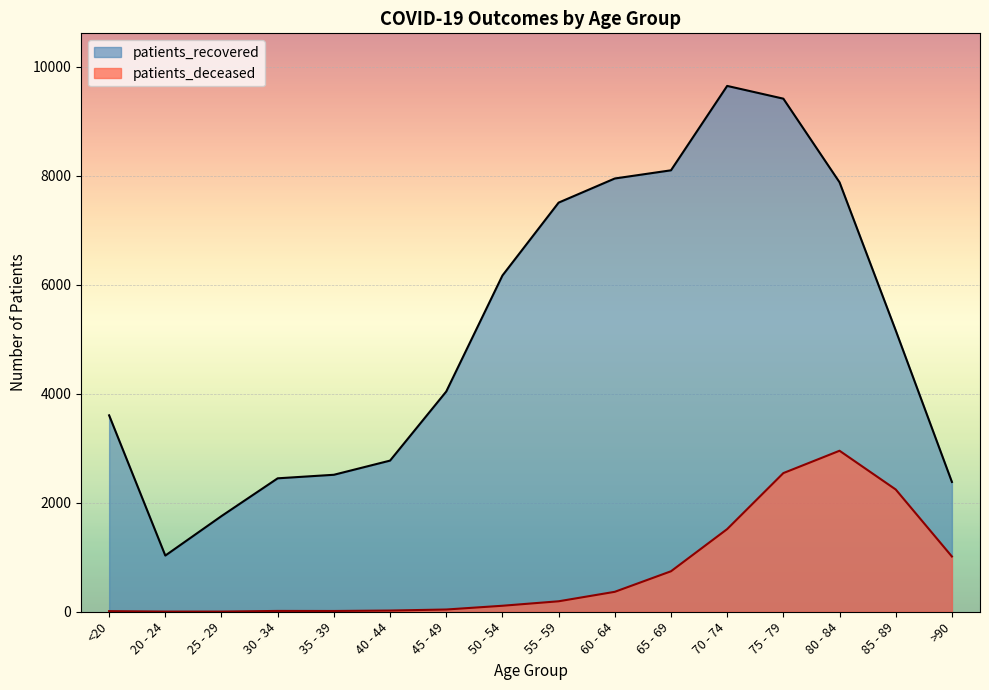

Is the value of patients_deceased at 55 - 59 greater than the value of patients_recovered at 70 - 74?

No